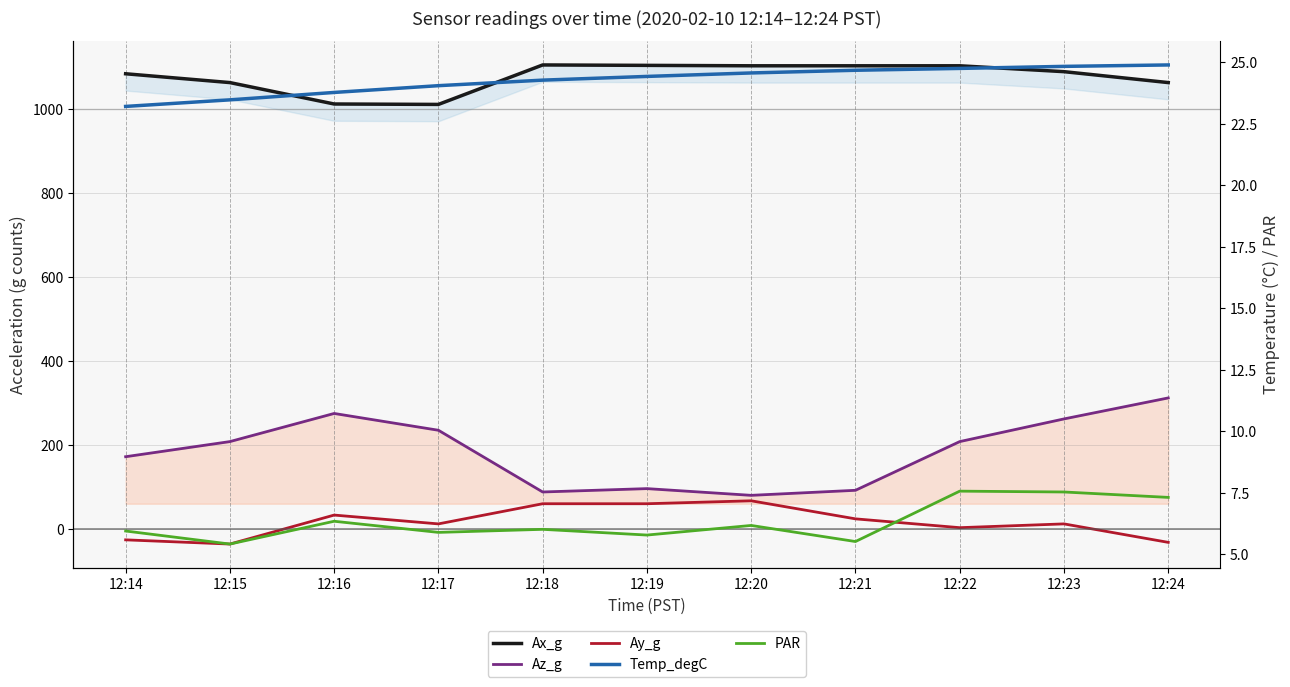

What is the value of the Ay_g point at the 2nd from the left?

-36.0